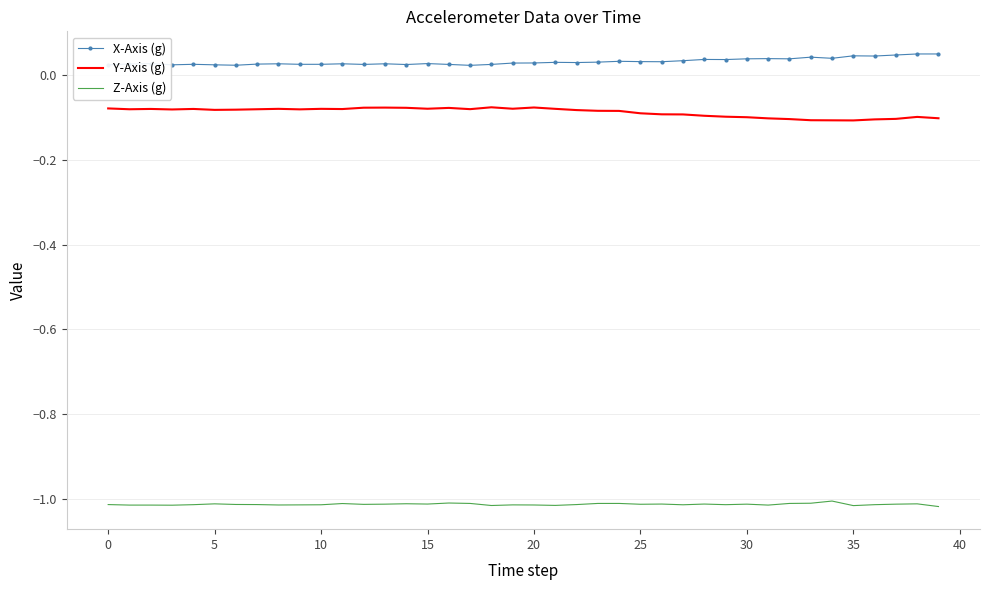

Rank the series by their maximum value, from lowest to highest.

Z-Axis (g), Y-Axis (g), X-Axis (g)